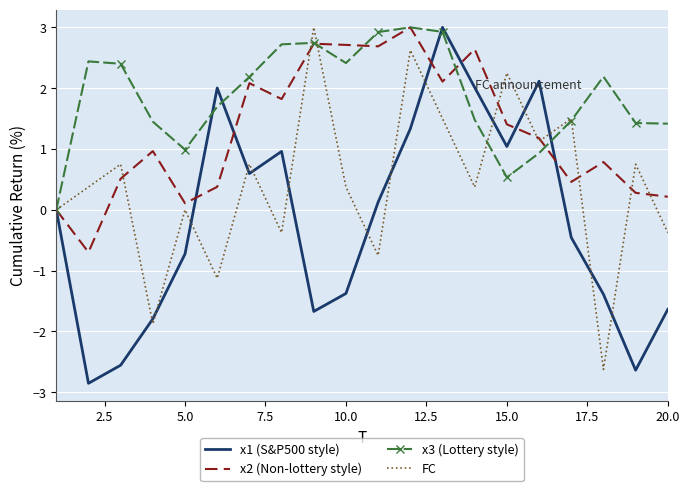

How many interior local peaks does the x2 (Non-lottery style) series have?

6